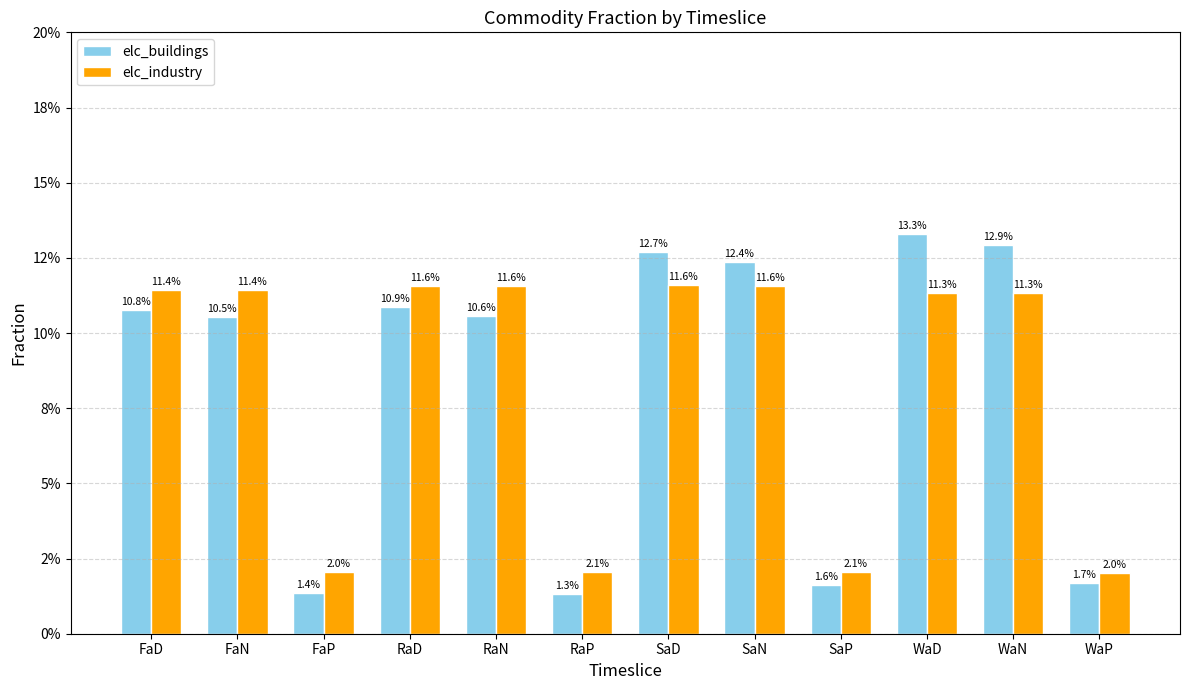

Reading right to left, list all the values displayed in this chart.

elc_buildings: 0.0	0.1	0.1	0.0	0.1	0.1	0.0	0.1	0.1	0.0	0.1	0.1
elc_industry: 0.0	0.1	0.1	0.0	0.1	0.1	0.0	0.1	0.1	0.0	0.1	0.1